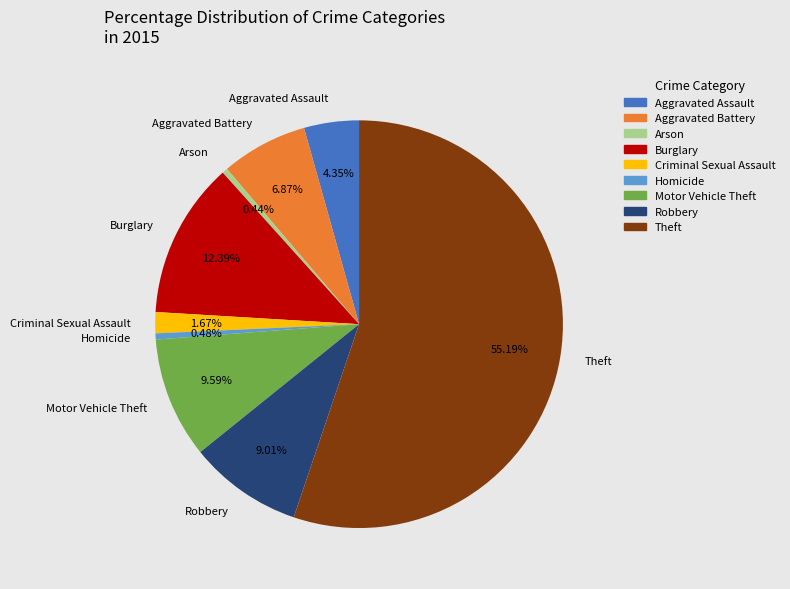

To the nearest percent, what portion does Burglary represent?

12%